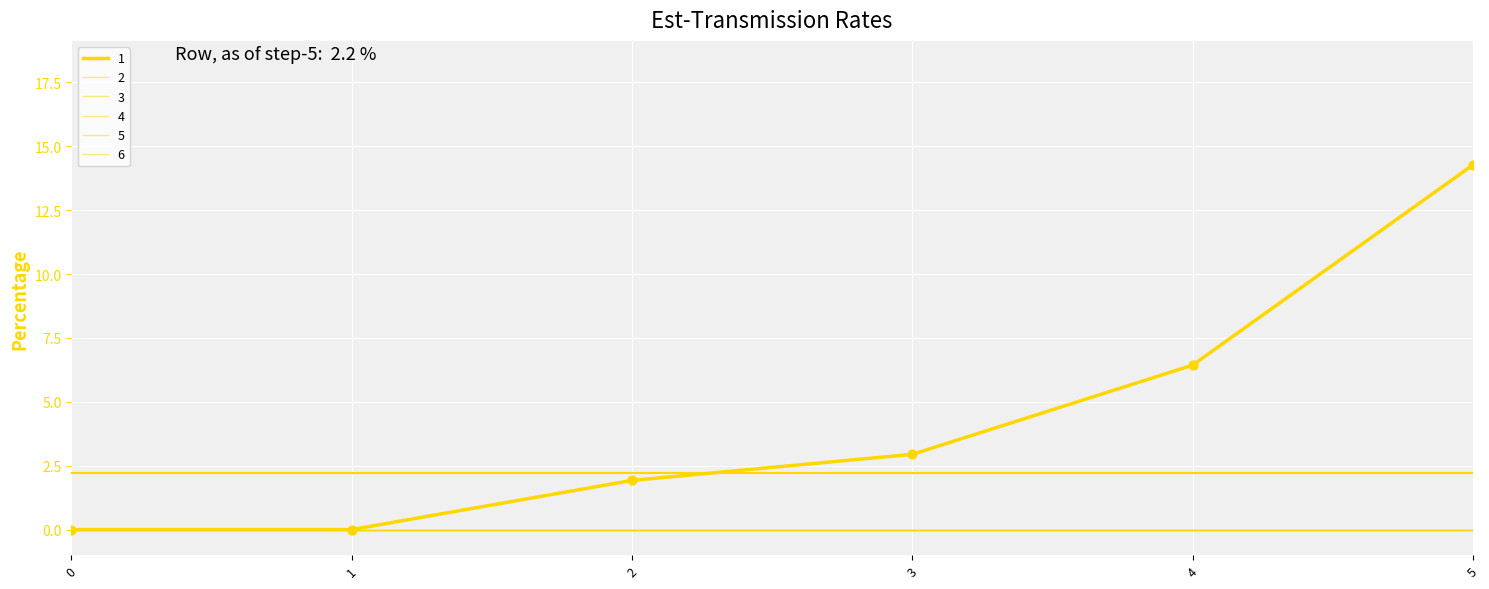

Which series has the largest total across all categories?

1